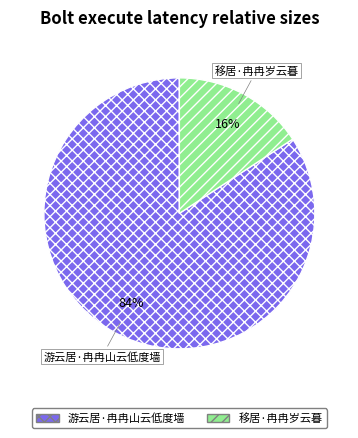

Is the sum of 移居·冉冉岁云暮 and 游云居·冉冉山云低度墙 greater than half?

Yes